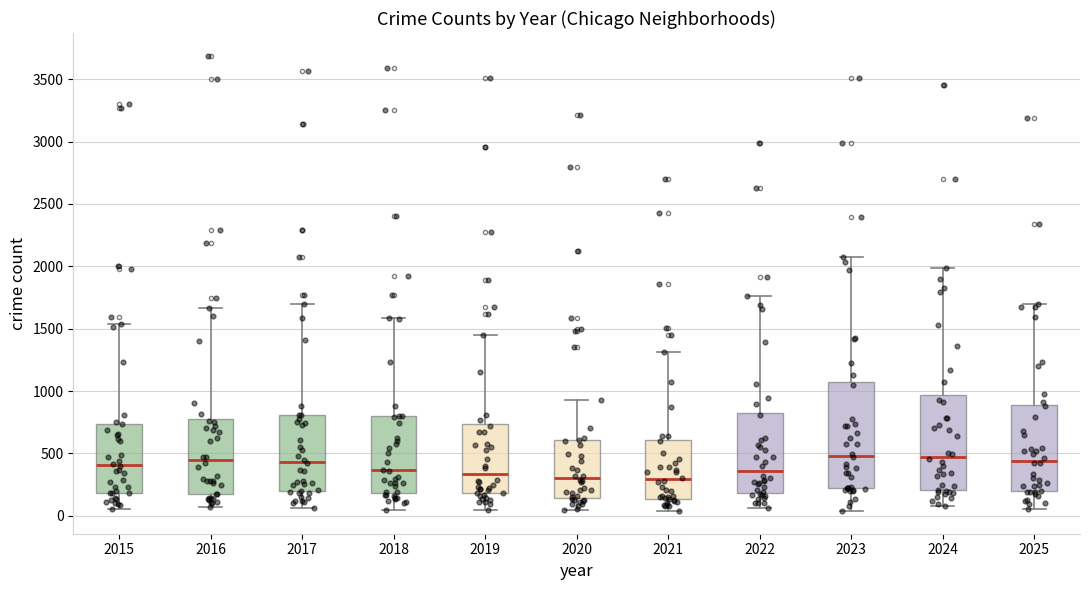

Comparing the boxes themselves (not the whiskers), which one is the tallest?

2023